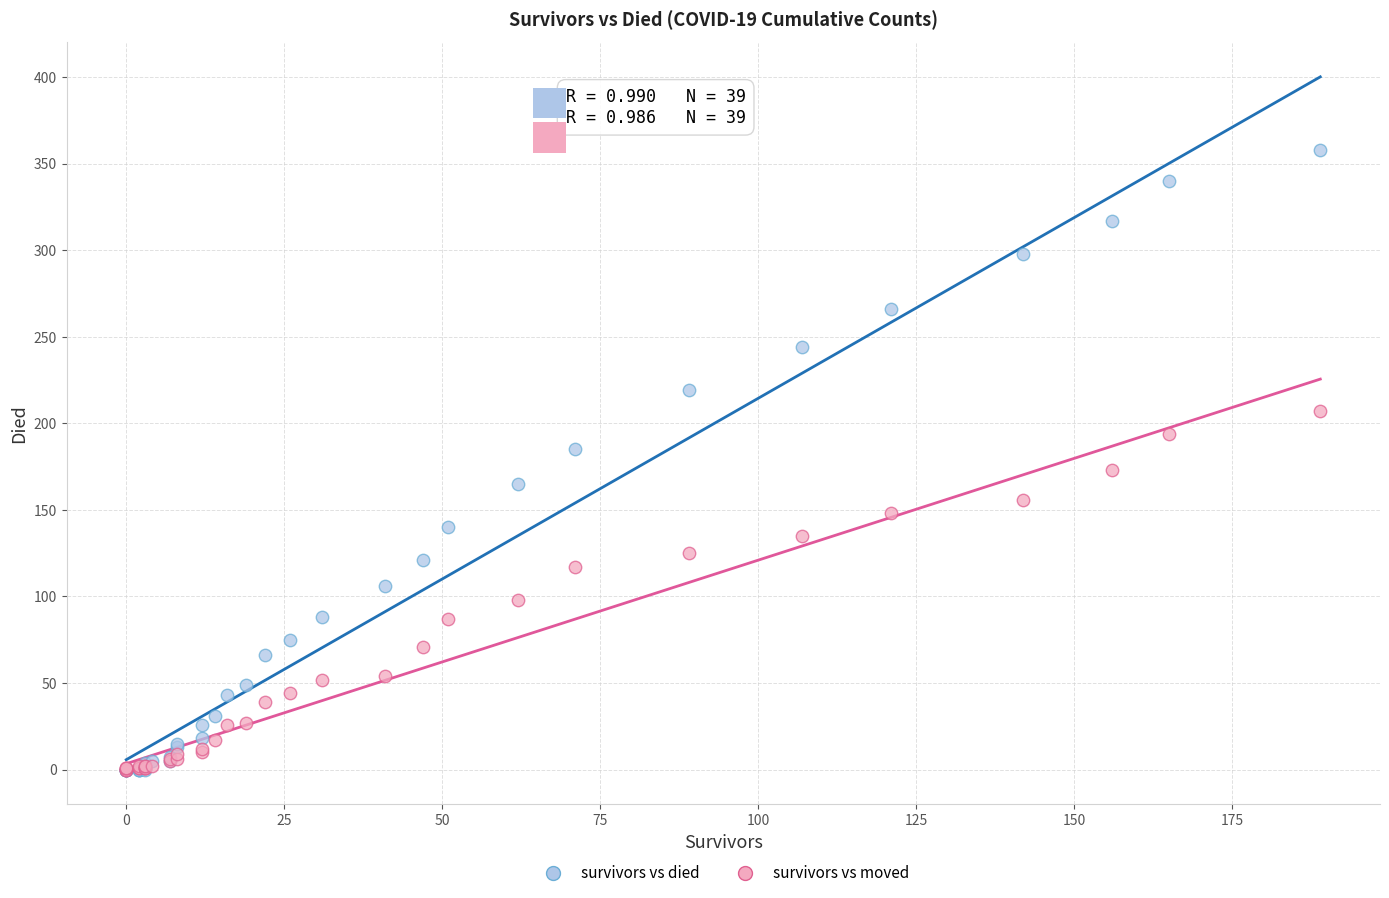

What are all the series names shown in the legend?

survivors vs died, survivors vs moved